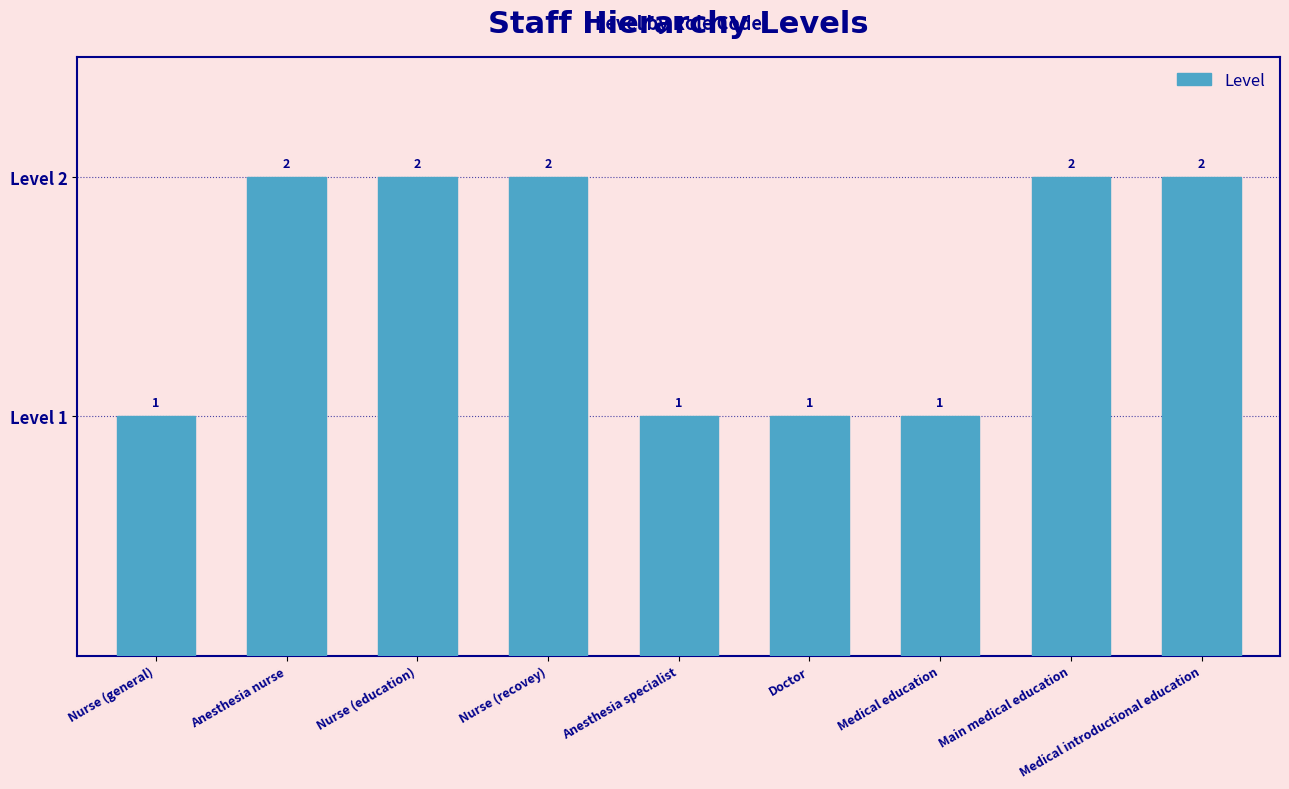

Reading left to right, extract all data points from this chart.

1	2	2	2	1	1	1	2	2